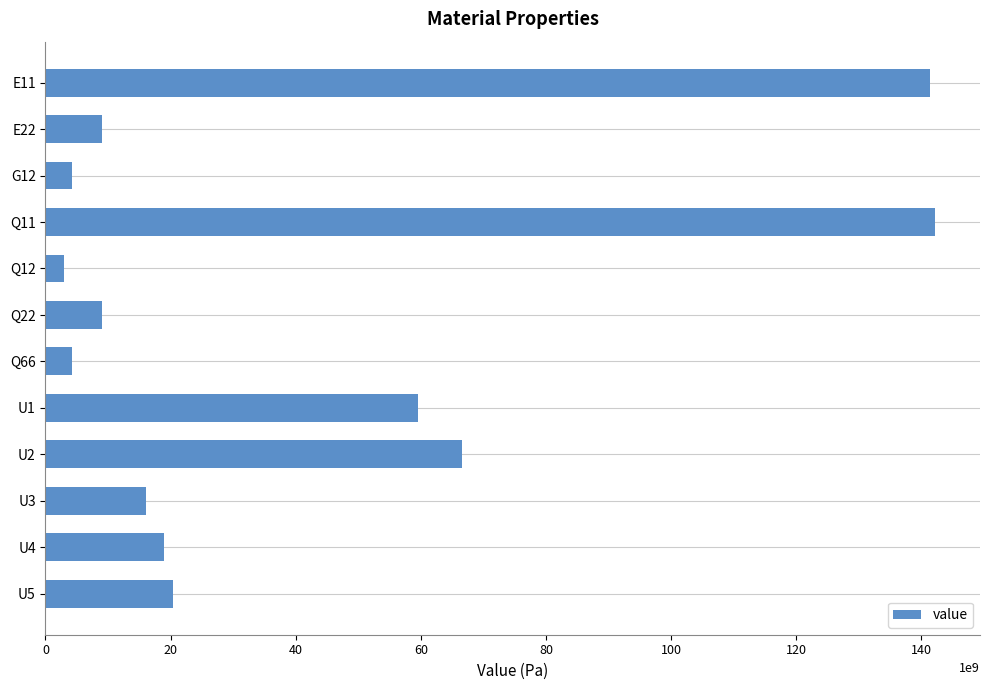

What is the label of the 5th bar from the top?

Q12